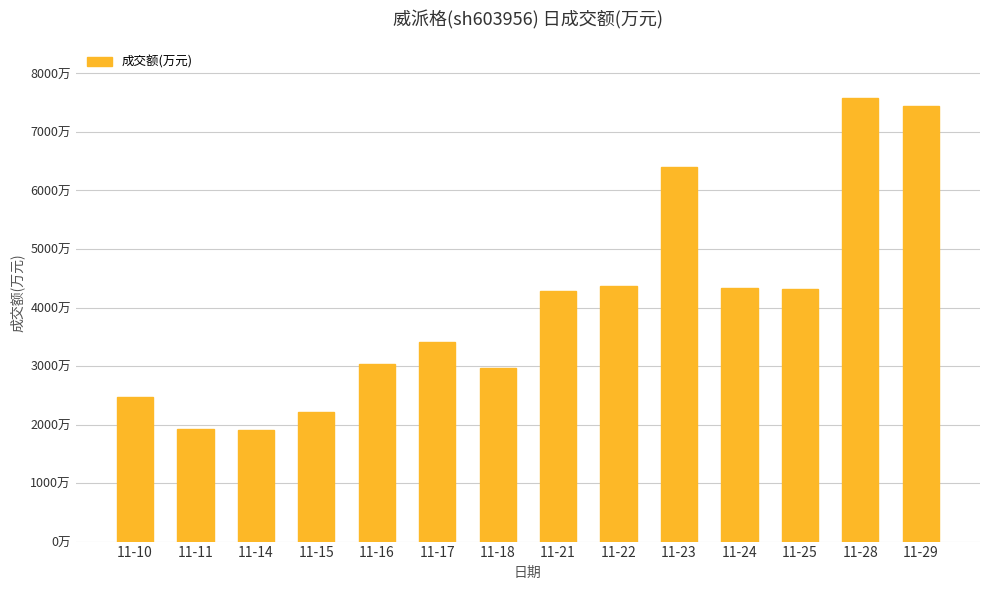

What is the difference between the values at 11-11 and 11-29?

5518